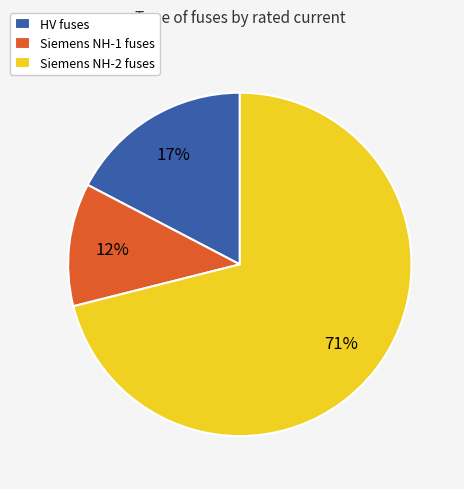

Which category has the biggest portion of the pie?

Siemens NH-2 fuses